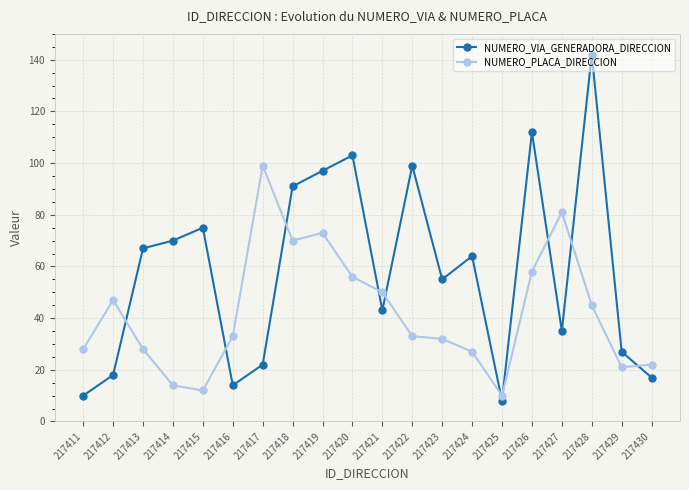

How many lines are shown in the chart?

2